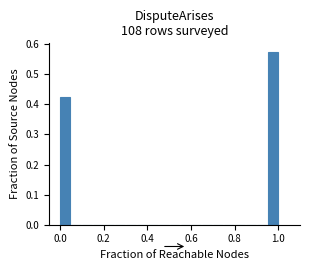

Around what value on the x-axis is the tallest bar? Give the approximate position of its centre, as read against the axis.

0.98